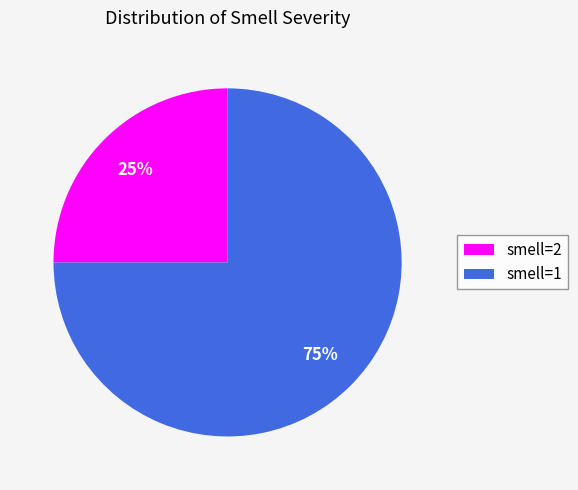

Count the number of slices in the pie.

2